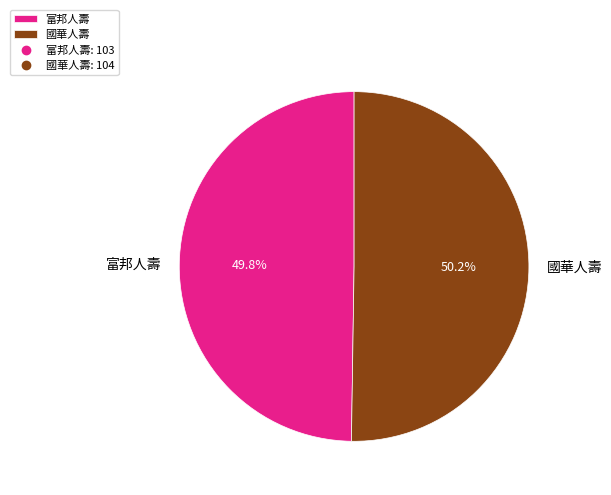

True or false: 國華人壽 accounts for 58% of the total.

False